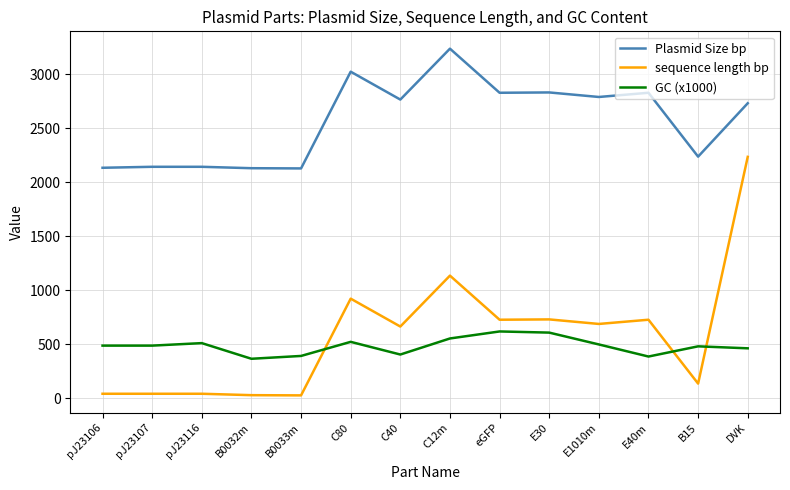

What is the sum of all GC (x1000) values?

6792.2